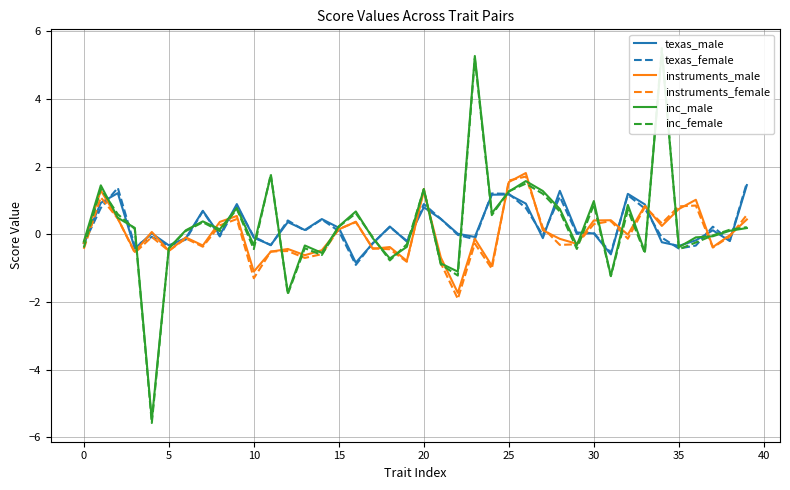

Which category has the highest value in the instruments_female series?

26